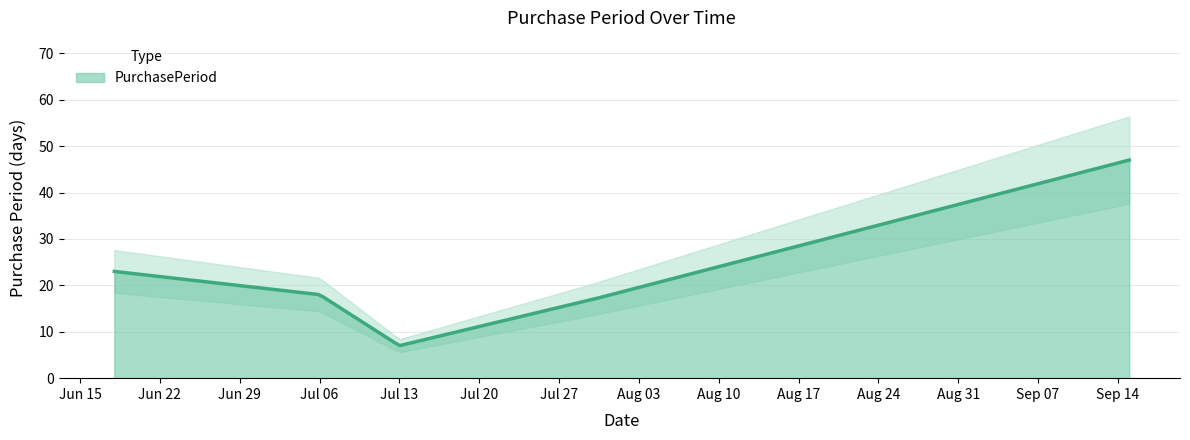

What is the change in value from 2015-07-06 to 2015-07-13?

-11